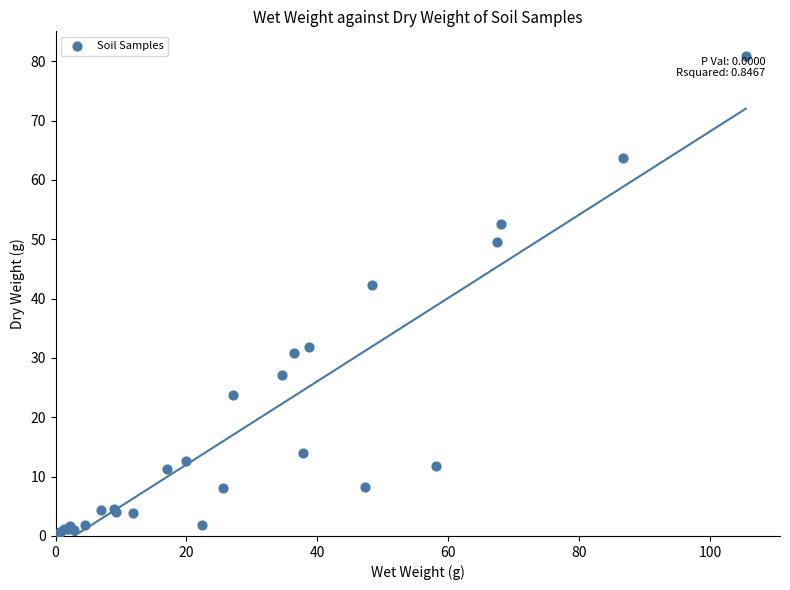

What Y value in the scatter plot is closest to 40?

42.3